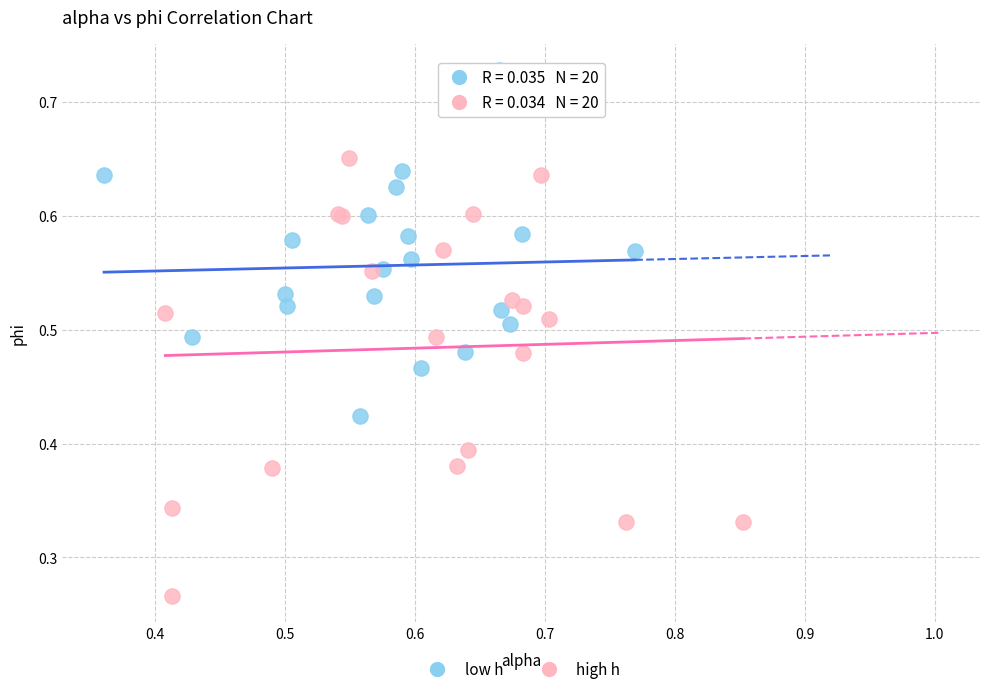

Which series has the widest spread of Y values?

high h